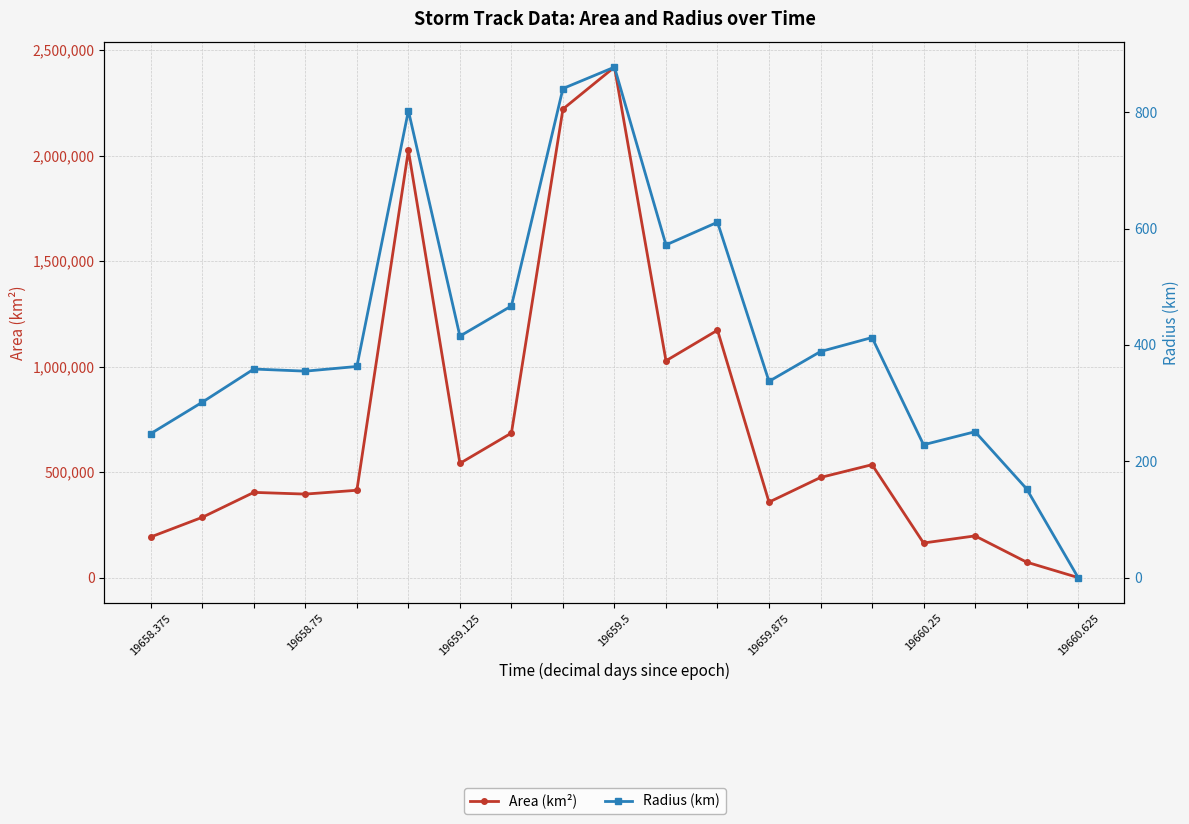

True or false: Radius (km) has a value of 153.8 at 19658.75.

False